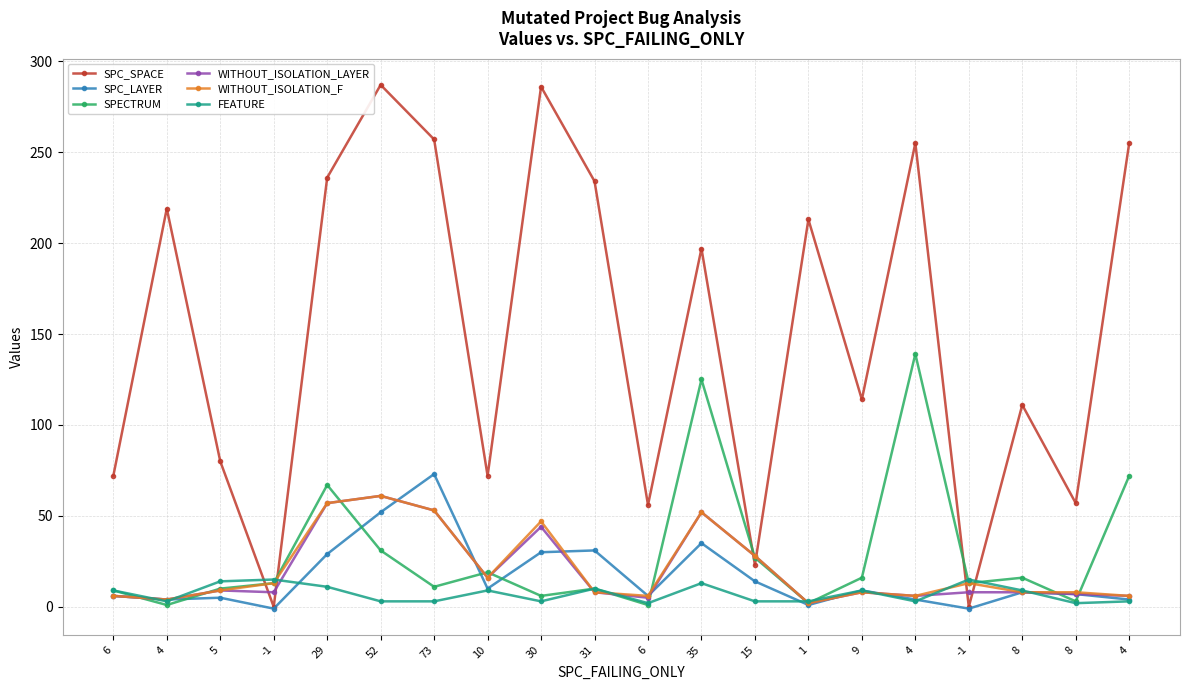

What are all the series names shown in the legend?

SPC_SPACE, SPC_LAYER, SPECTRUM, WITHOUT_ISOLATION_LAYER, WITHOUT_ISOLATION_F, FEATURE